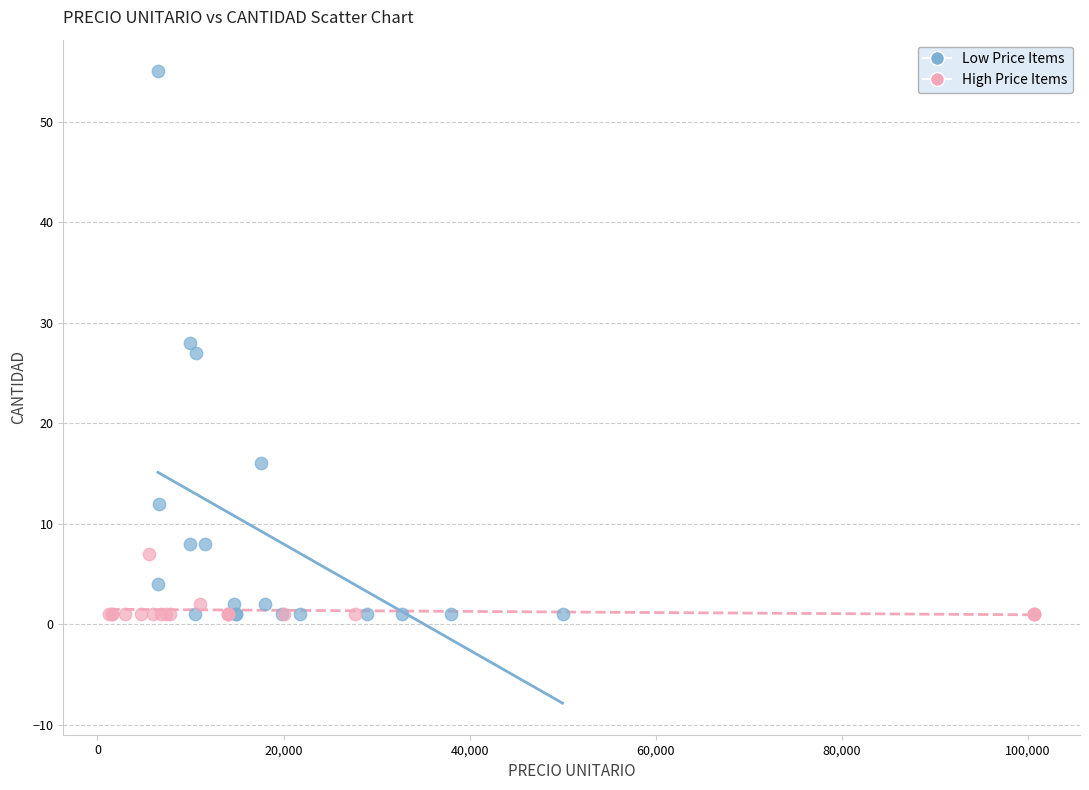

Which series reaches the maximum Y coordinate?

Low Price Items